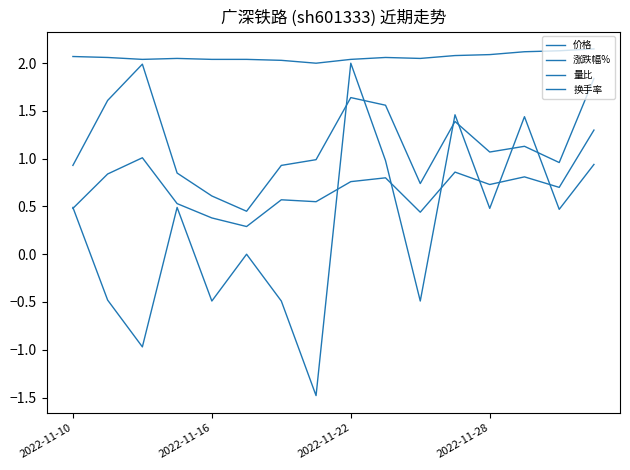

How many lines are shown in the chart?

4